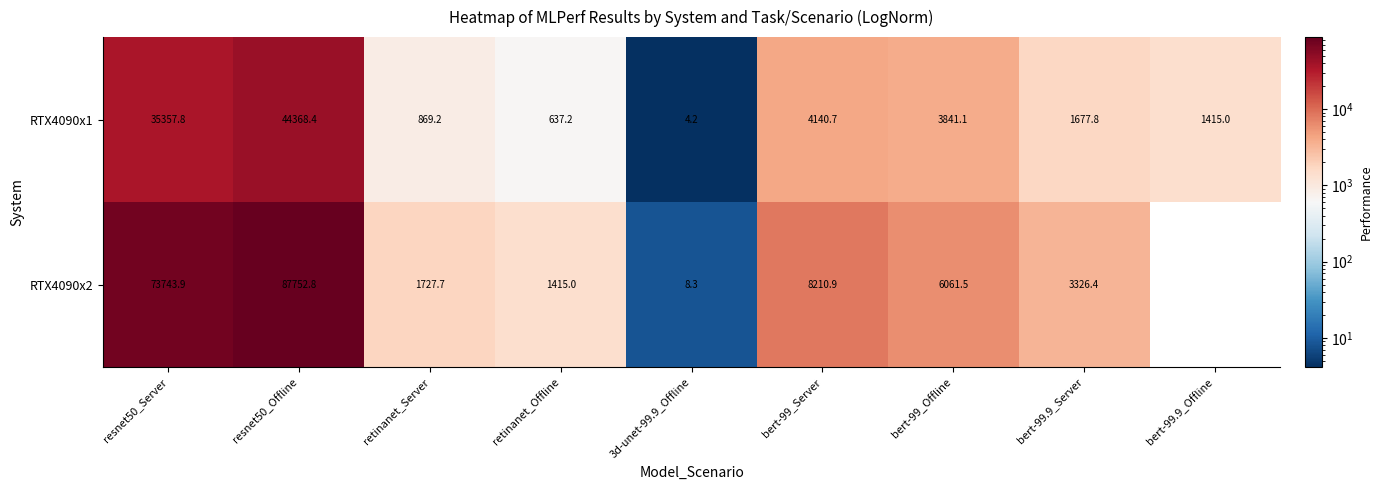

Count the number of categories in the chart.

9